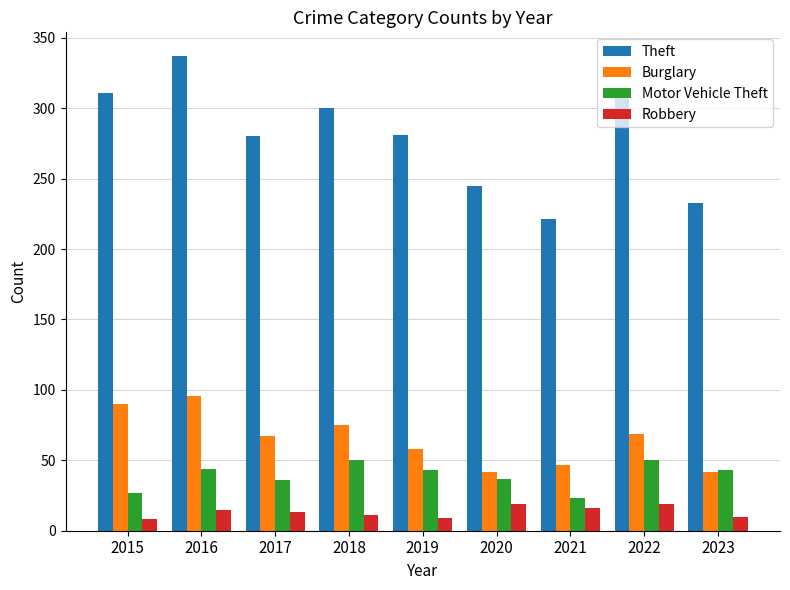

What is the value of the Robbery bar at the 6th from the left?

19